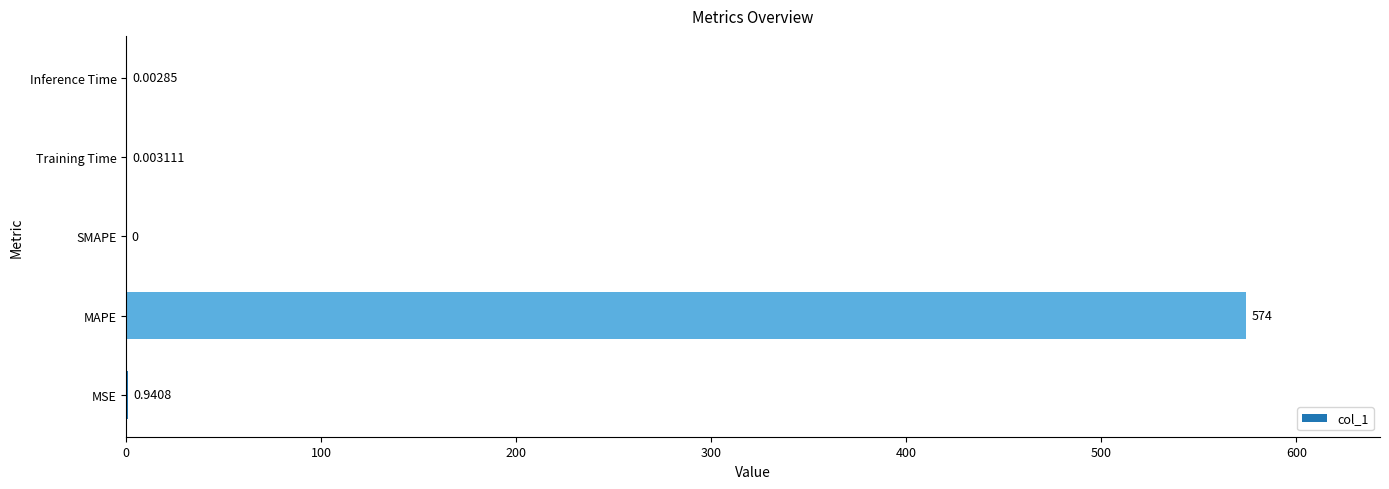

How many distinct data groups are displayed?

1